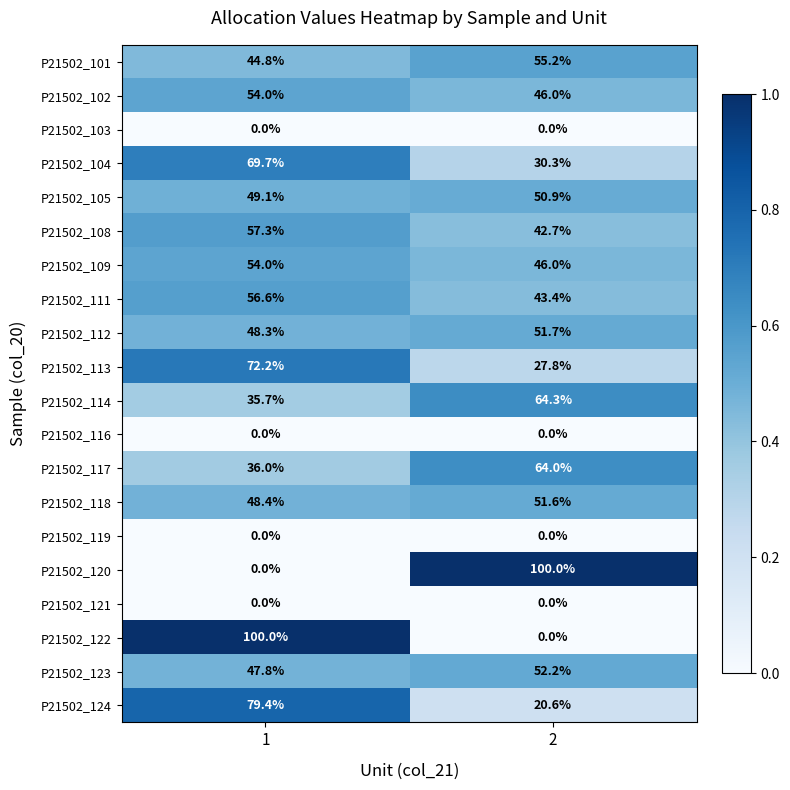

What value does the P21502_105 series have at 1?

49.1